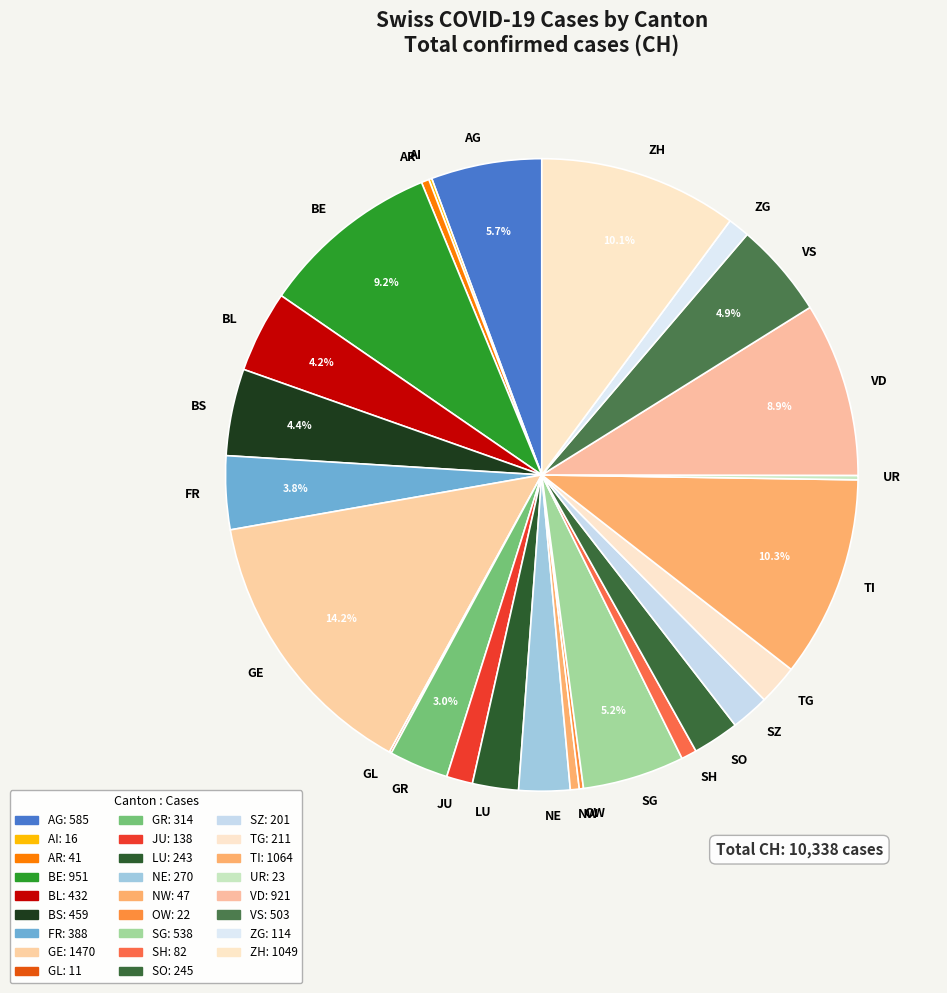

To the nearest percent, what is the difference between the BS and TI slice percentages?

6%